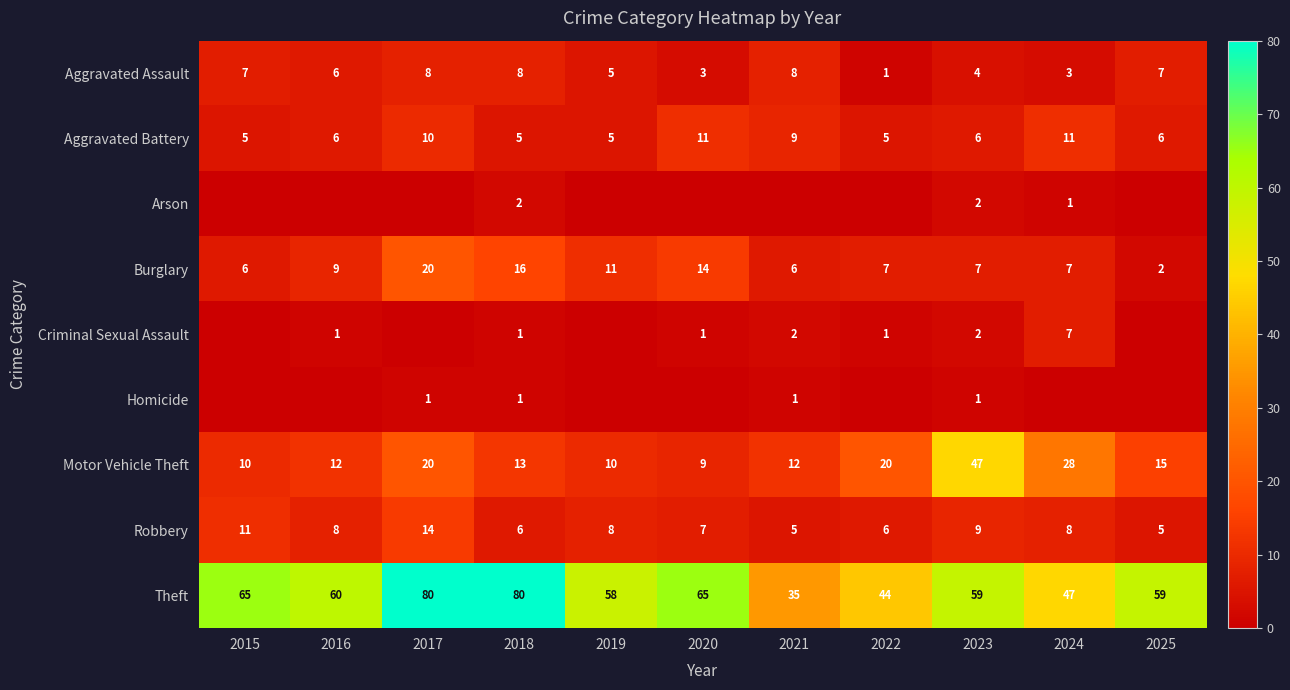

The value of Criminal Sexual Assault at 2016 is 1. True or false?

True